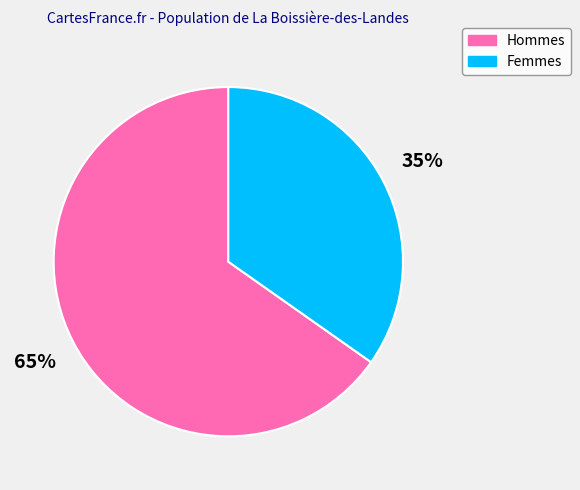

To the nearest percent, what is the difference between the largest and smallest slice percentages?

30%